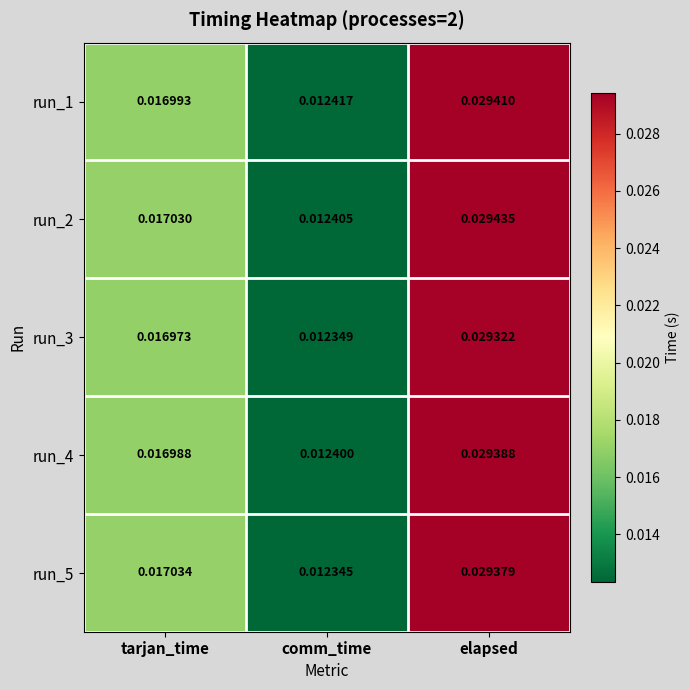

At which label is run_3 closest to 0?

comm_time